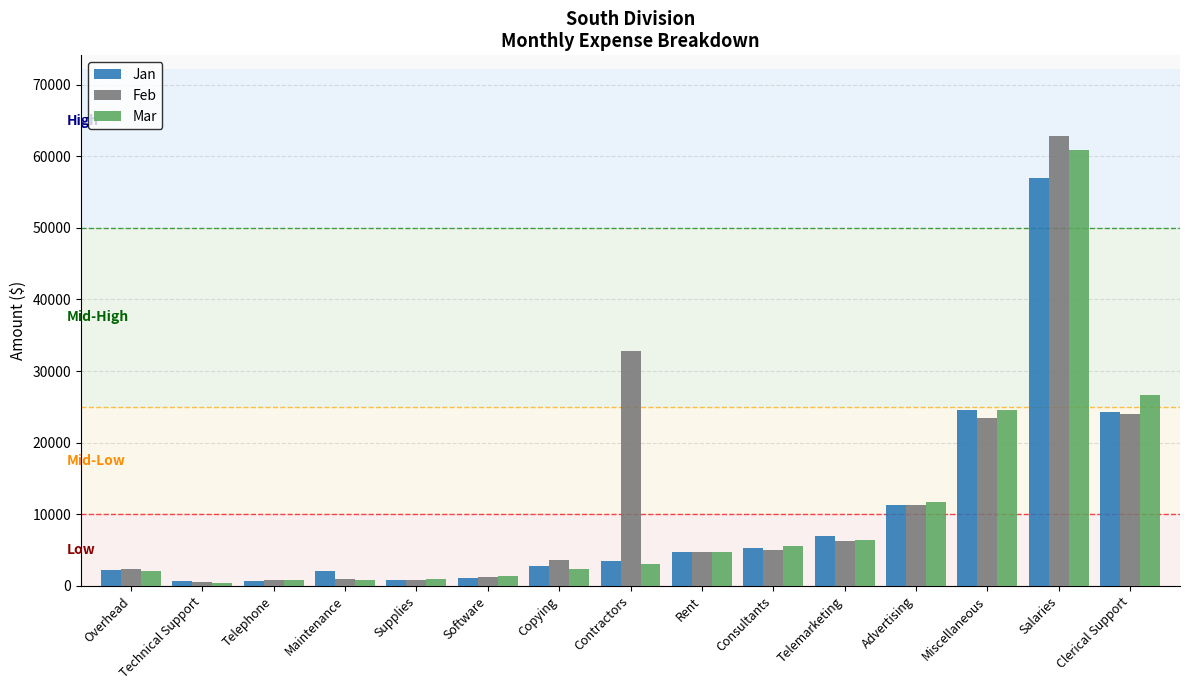

Count the number of categories in the chart.

15